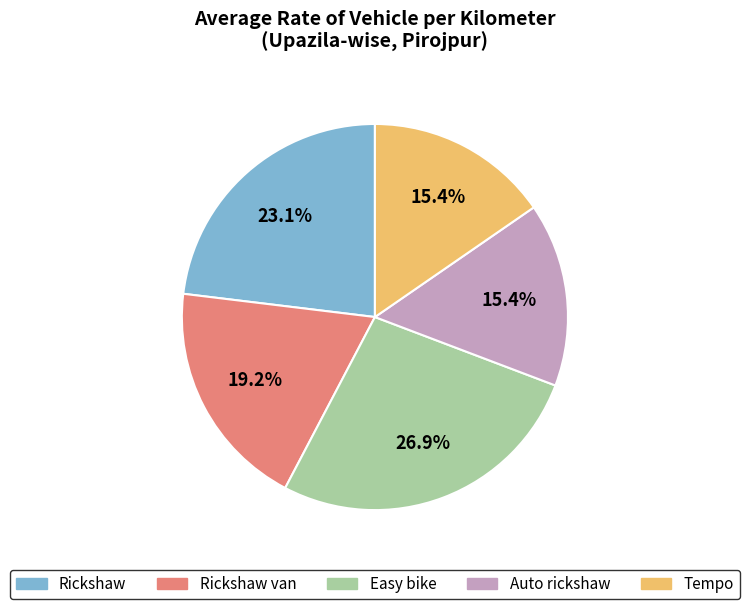

Is there a majority slice in this chart?

No